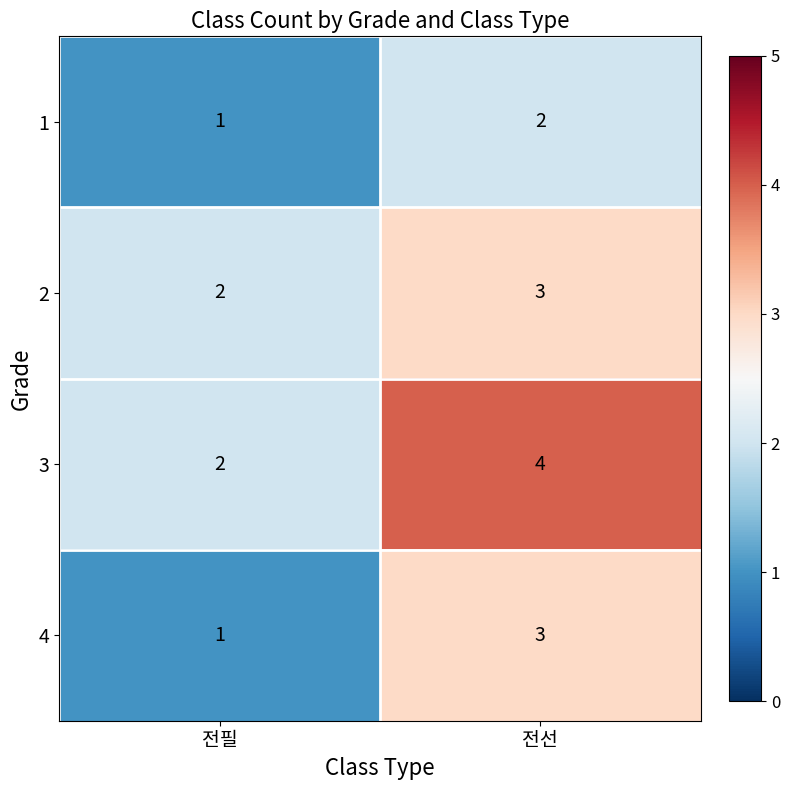

What is the approximate value of 4 at 전선?

3